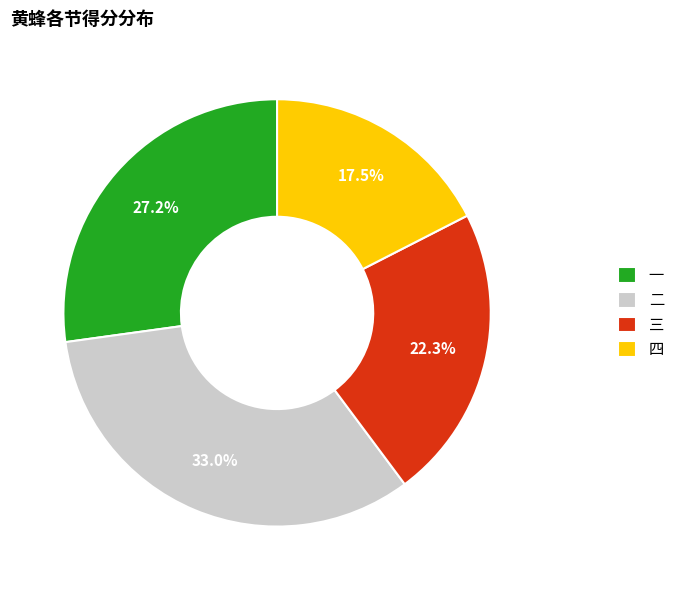

What is the smallest slice in the pie chart?

四